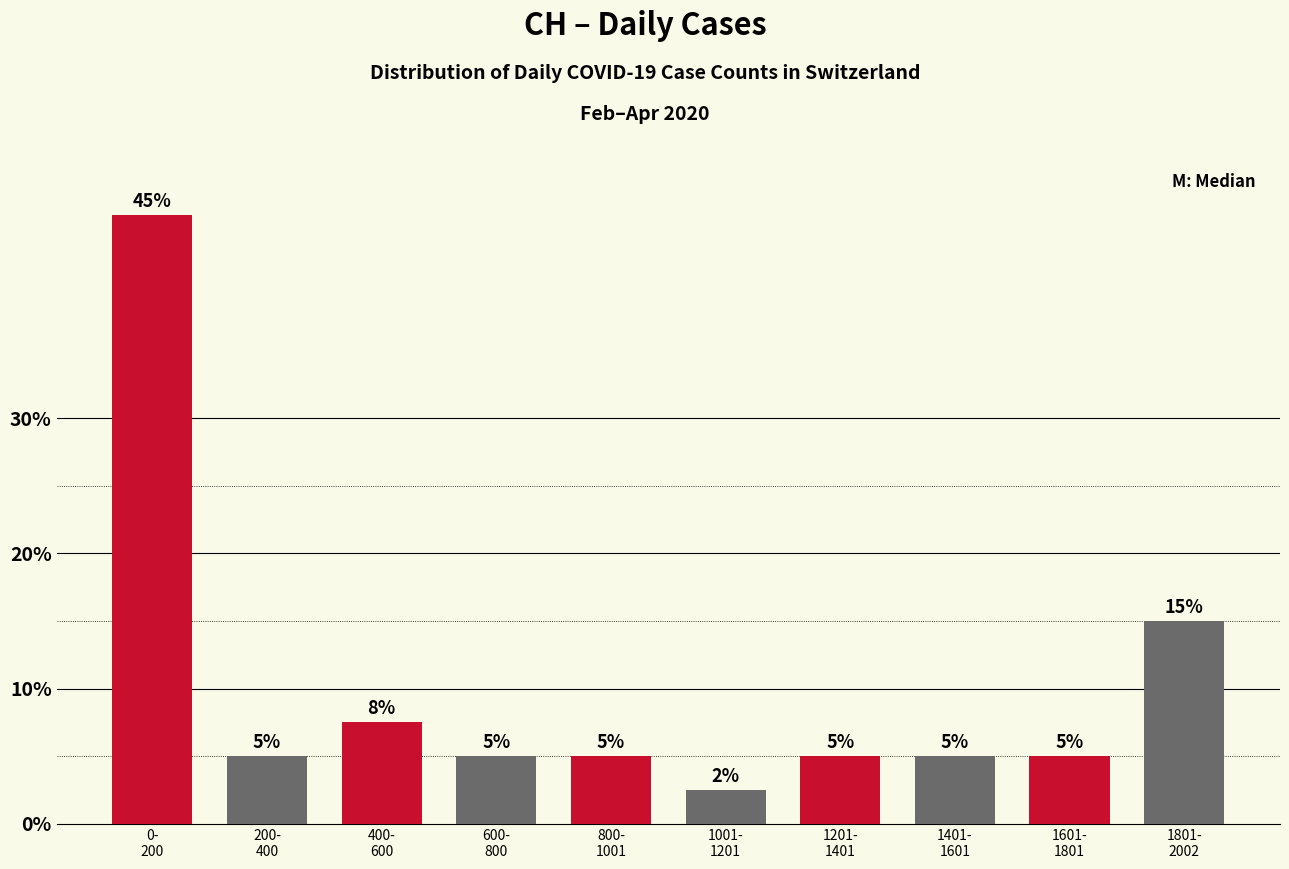

What is the sum of all values?

100.0